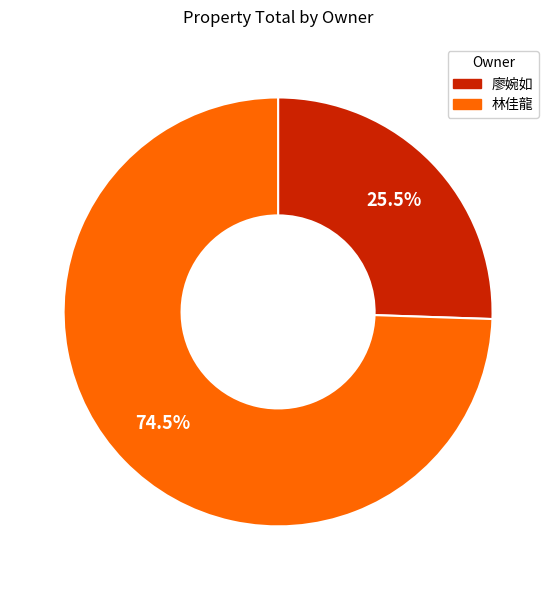

How many slices are in this pie chart?

2